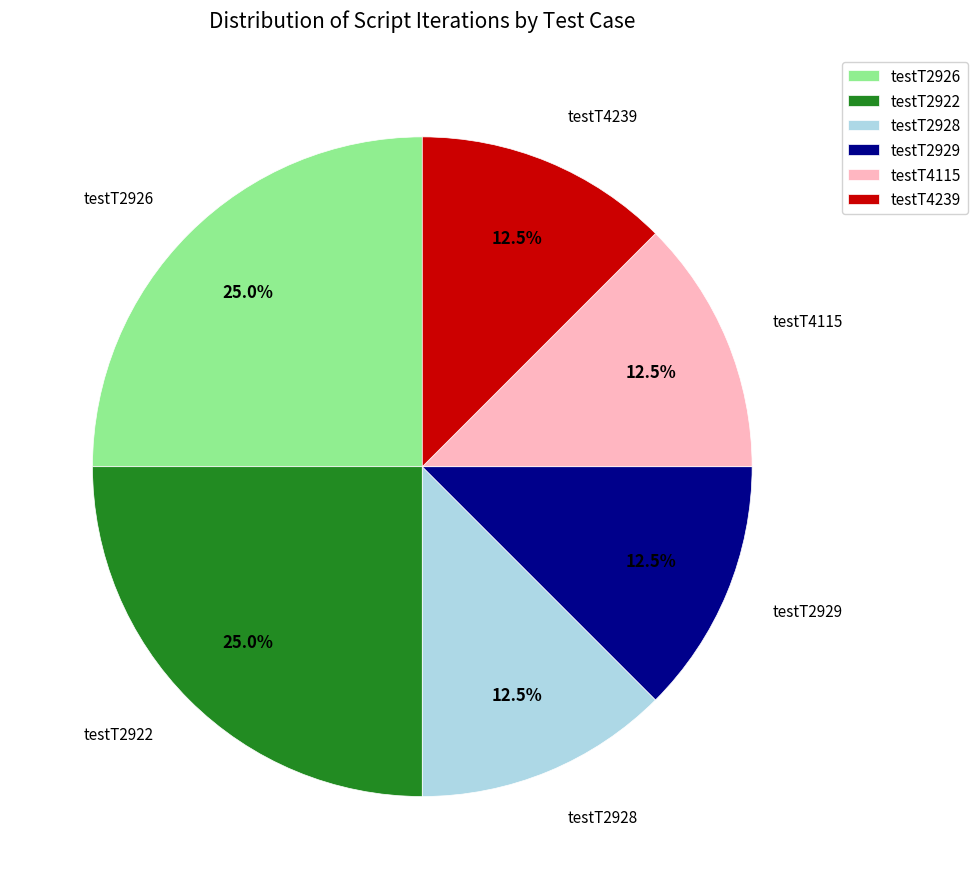

To the nearest percent, what is the average slice percentage?

17%